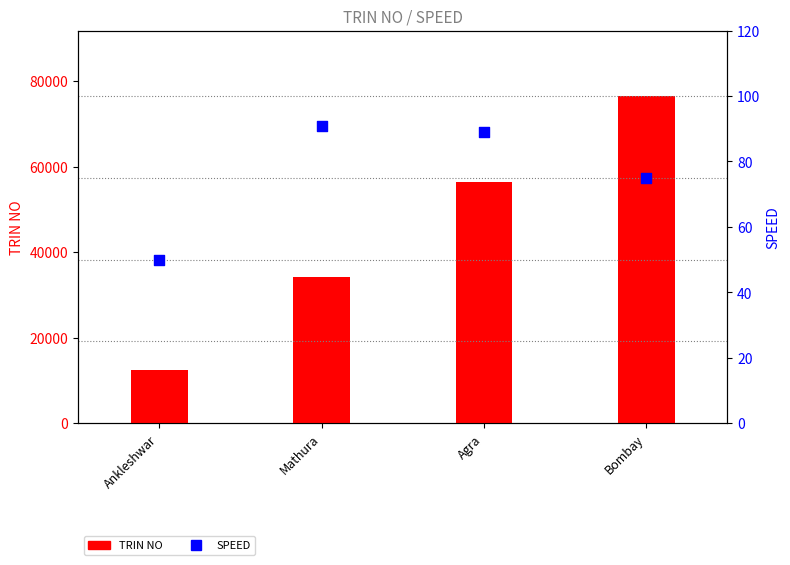

Is the value of SPEED at Ankleshwar greater than the value of TRIN NO at Agra?

No